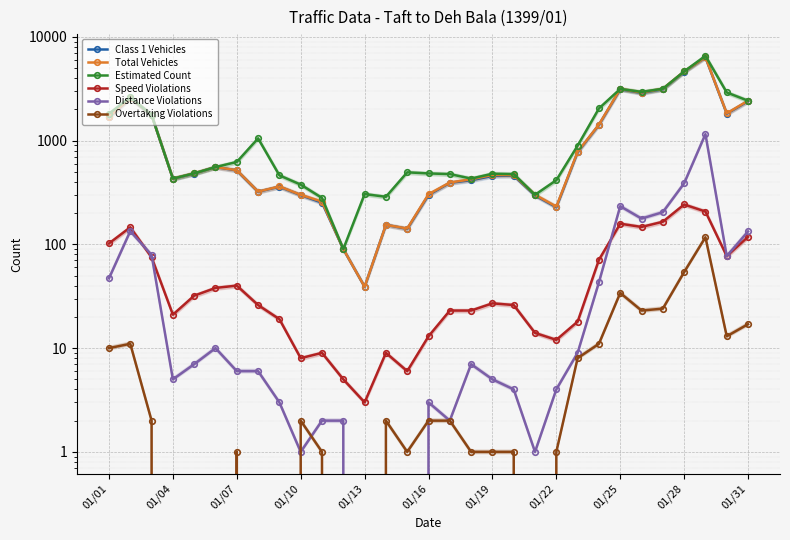

What is the greatest value displayed?

6547